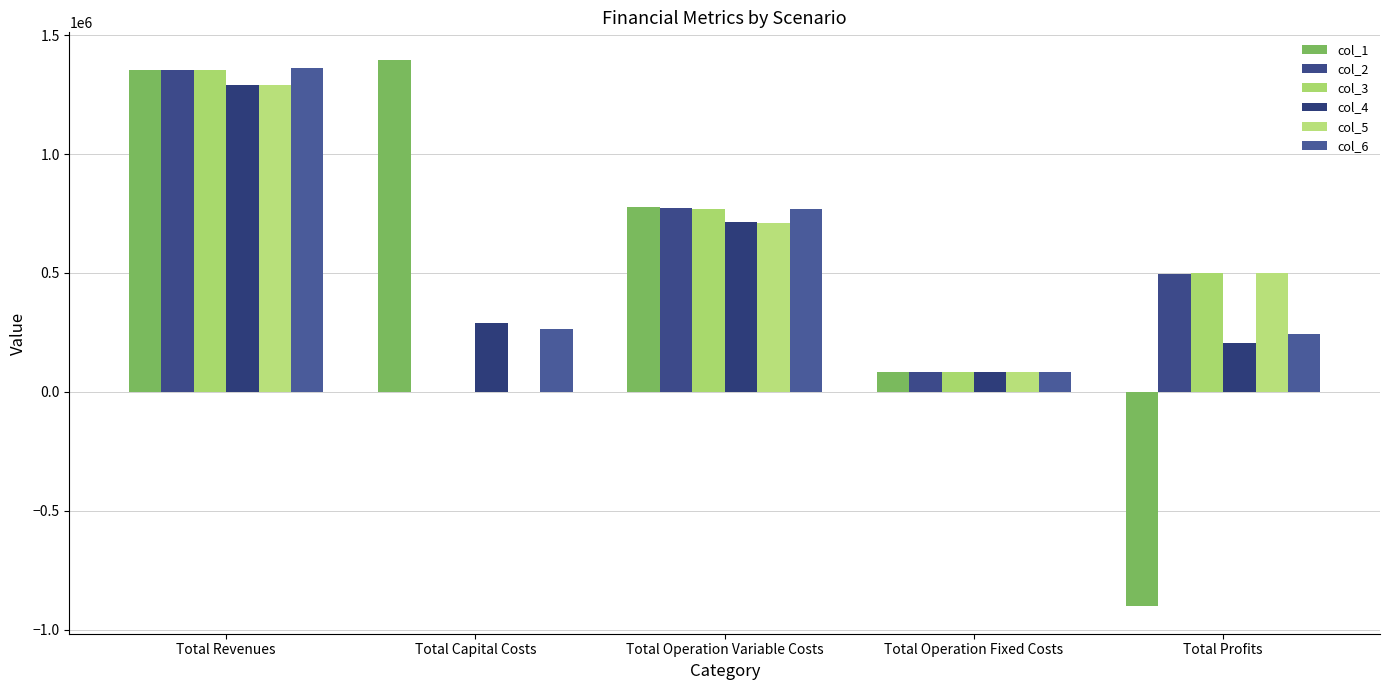

What are all the series names shown in the legend?

col_1, col_2, col_3, col_4, col_5, col_6